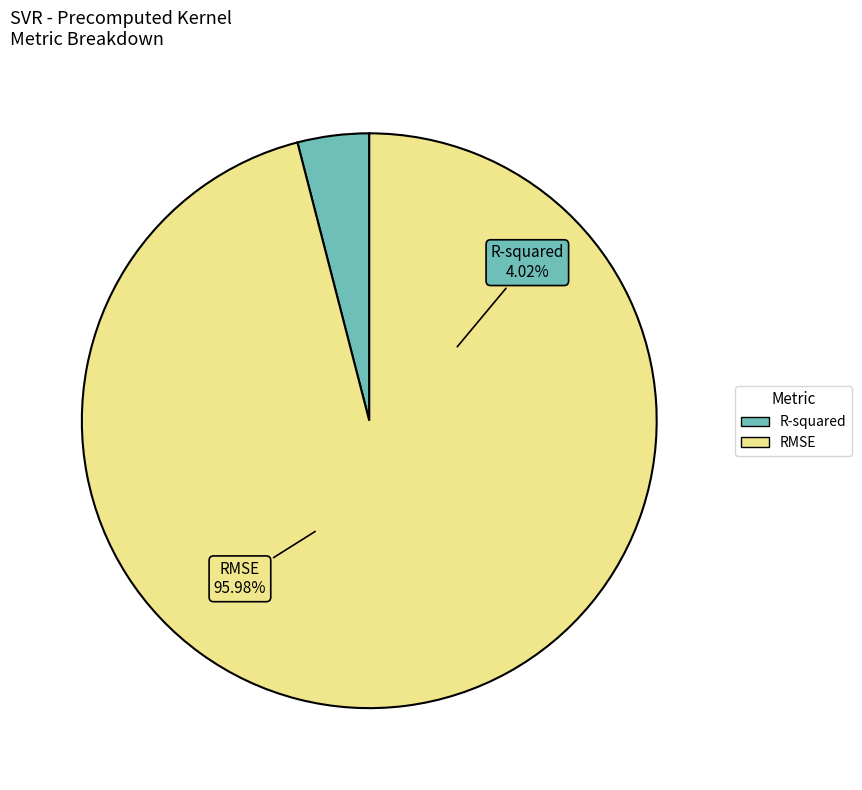

The R-squared slice represents 11% of the pie. True or false?

False